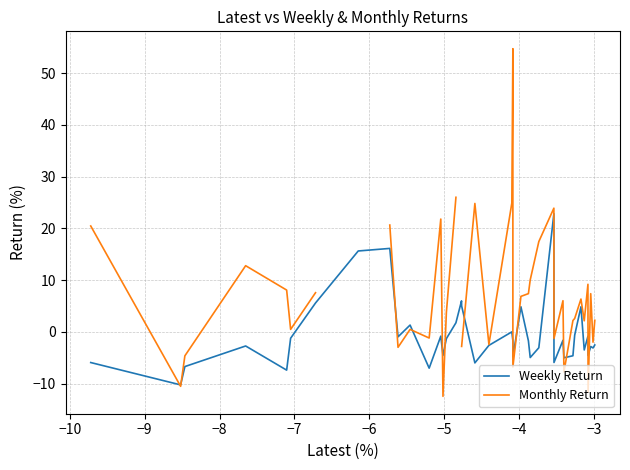

What is the highest value of the Weekly Return series?

22.8